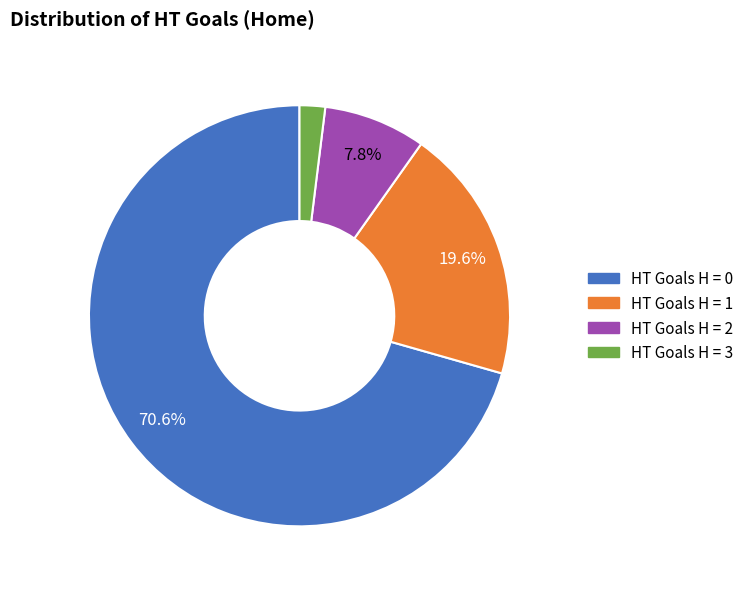

Is there a majority slice in this chart?

Yes